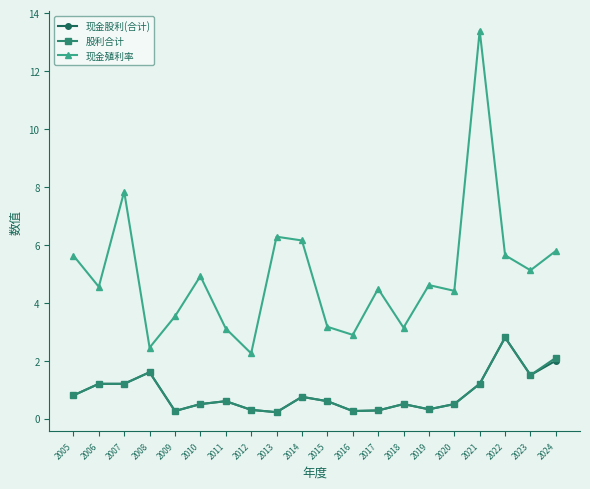

What is the spread (max minus min) of values at 2014?

5.4